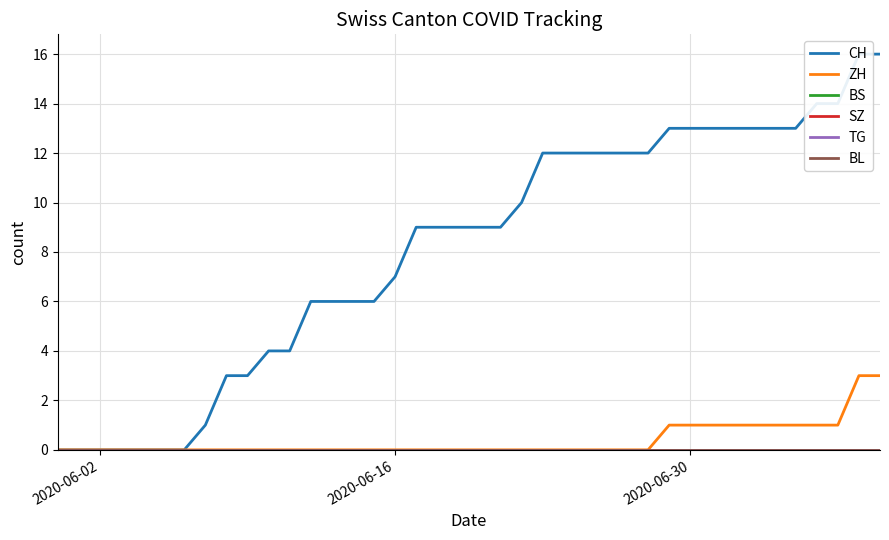

True or false: BS has more than 0 points higher than both neighbors.

False